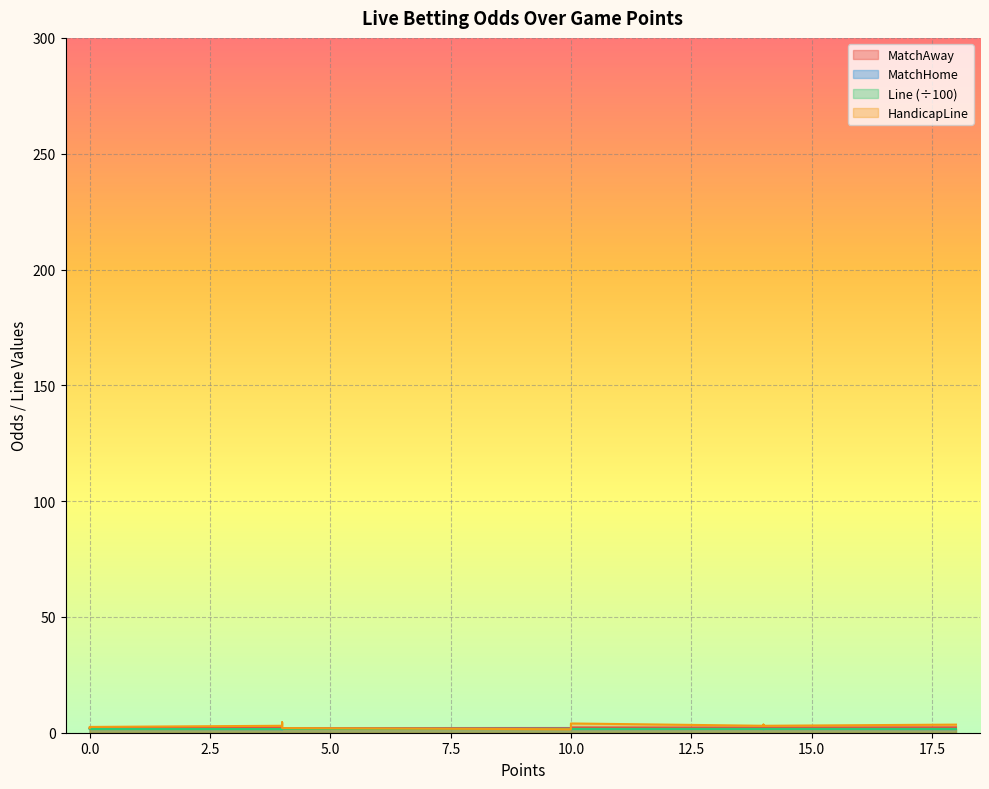

Is the value of MatchHome at 18 greater than the value of MatchAway at 4?

No